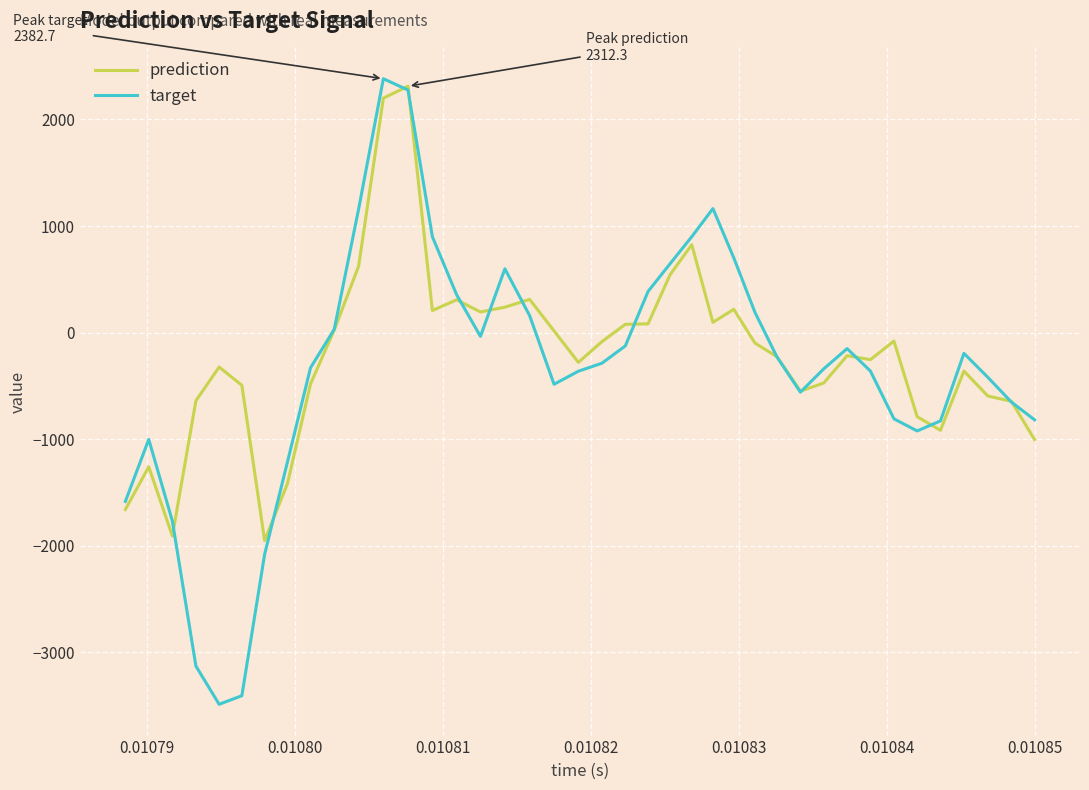

How many lines are shown in the chart?

2